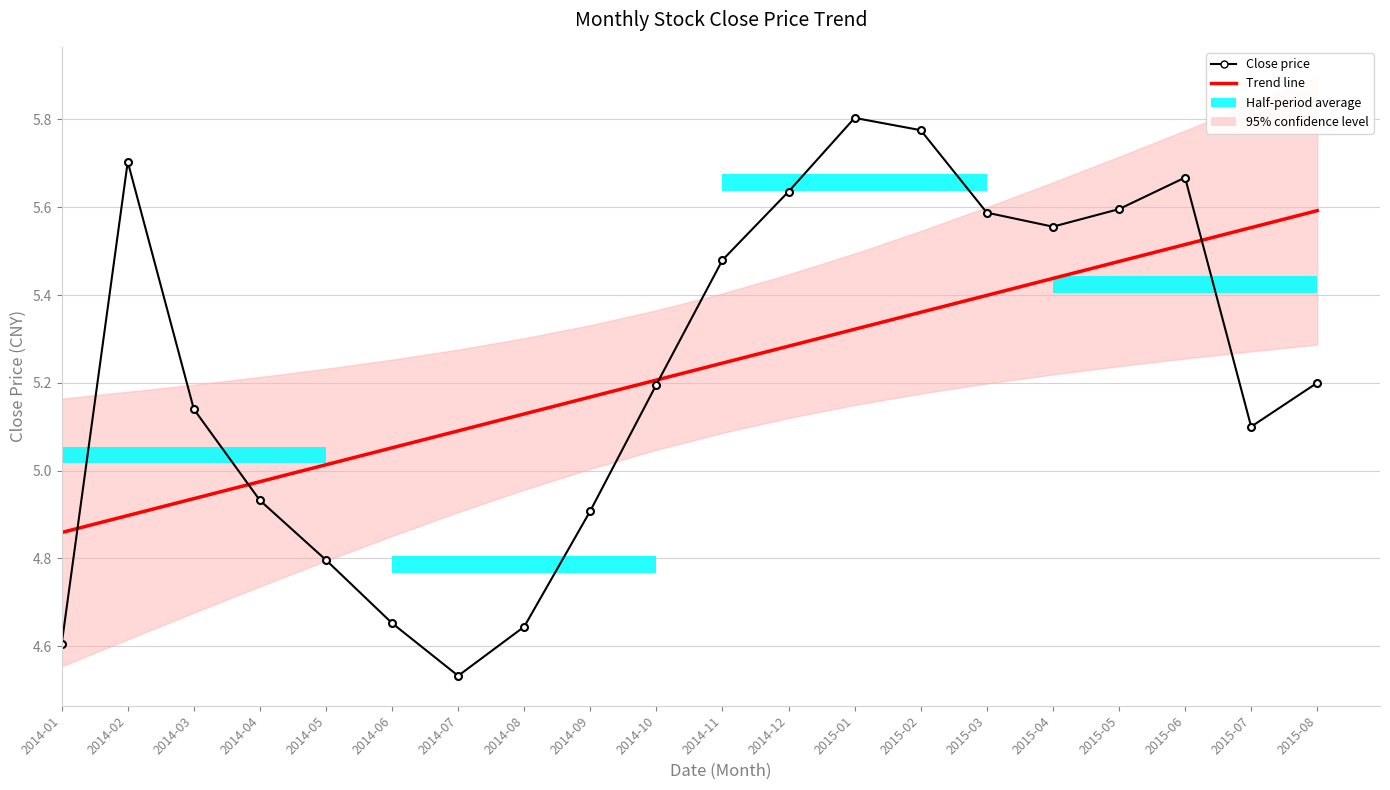

Reading left to right, extract all data points from this chart.

Trend line: 4.9	4.9	4.9	5.0	5.0	5.1	5.1	5.1	5.2	5.2	5.2	5.3	5.3	5.4	5.4	5.4	5.5	5.5	5.6	5.6
Close price: 4.6	5.7	5.1	4.9	4.8	4.7	4.5	4.6	4.9	5.2	5.5	5.6	5.8	5.8	5.6	5.6	5.6	5.7	5.1	5.2